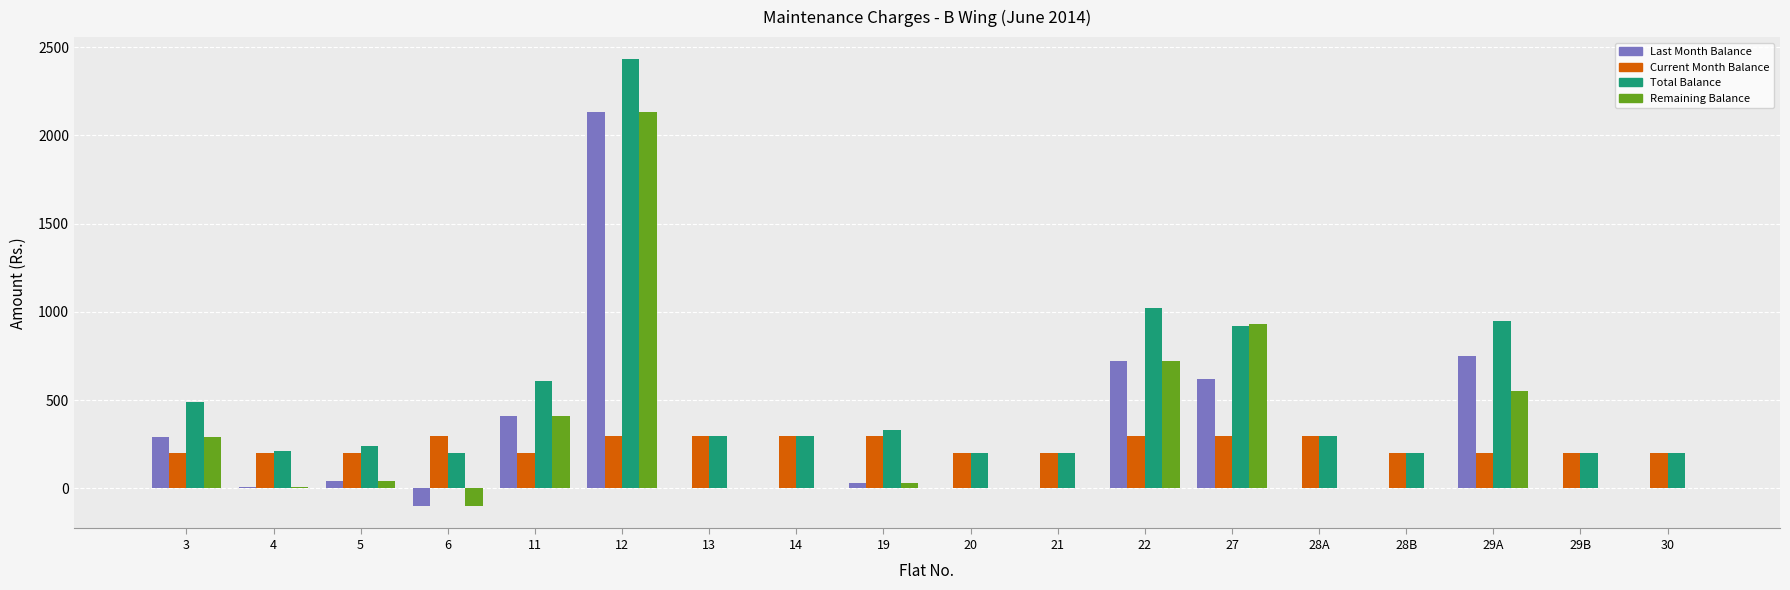

How many categories are shown in the chart?

18